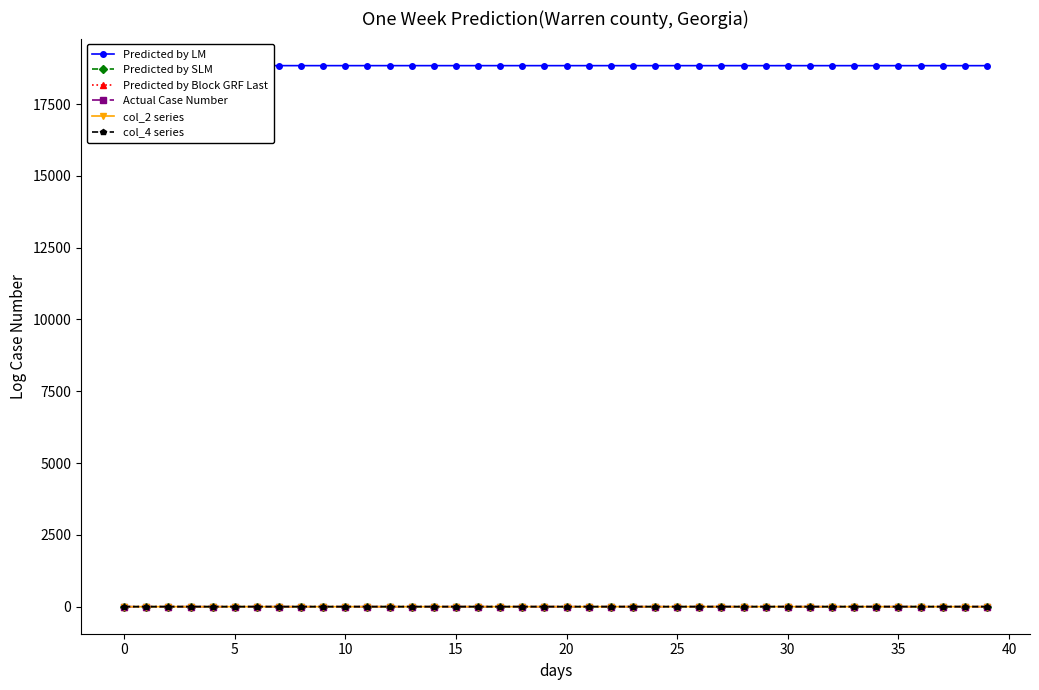

How many distinct data groups are displayed?

6